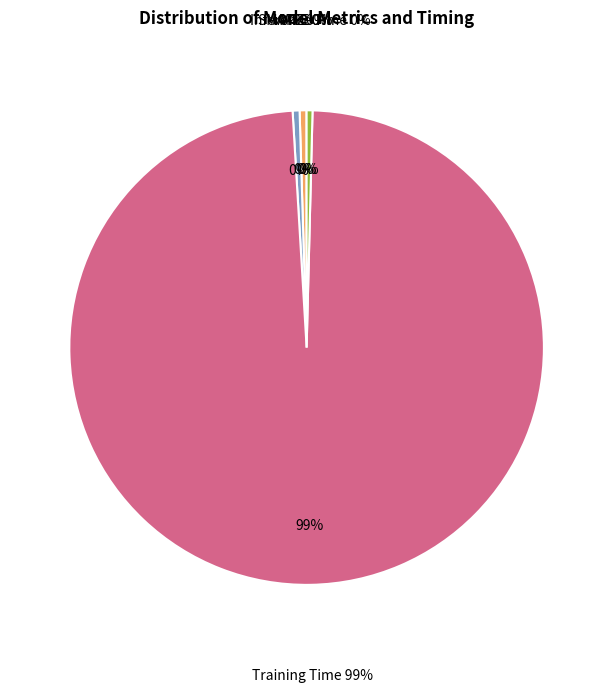

What percentage is the Training Time slice, to the nearest percent?

99%